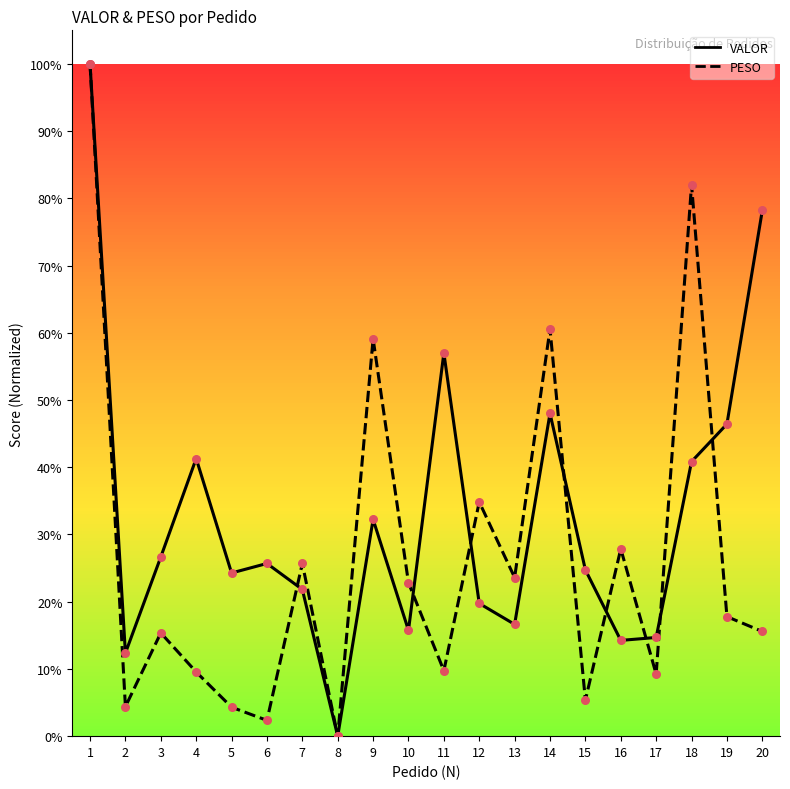

At which category is the sum across all series the highest?

1